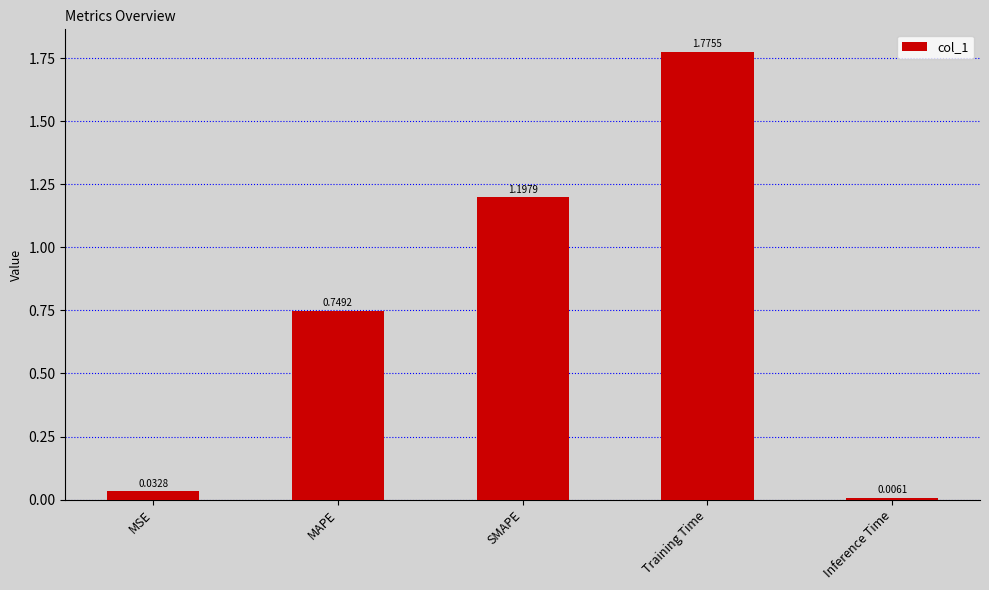

What is the average value?

0.8